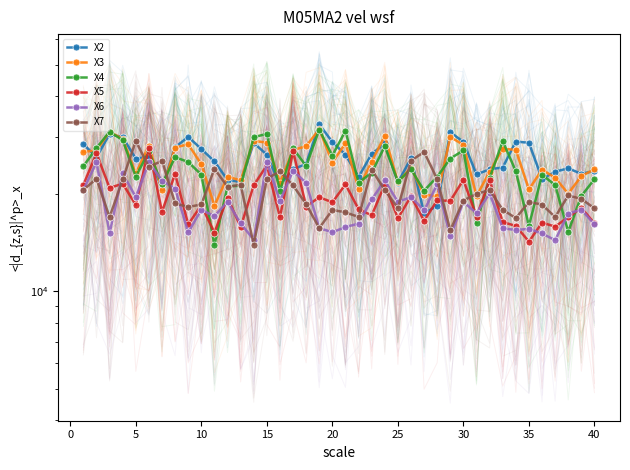

What is the sum of all X5 values?

768222.4